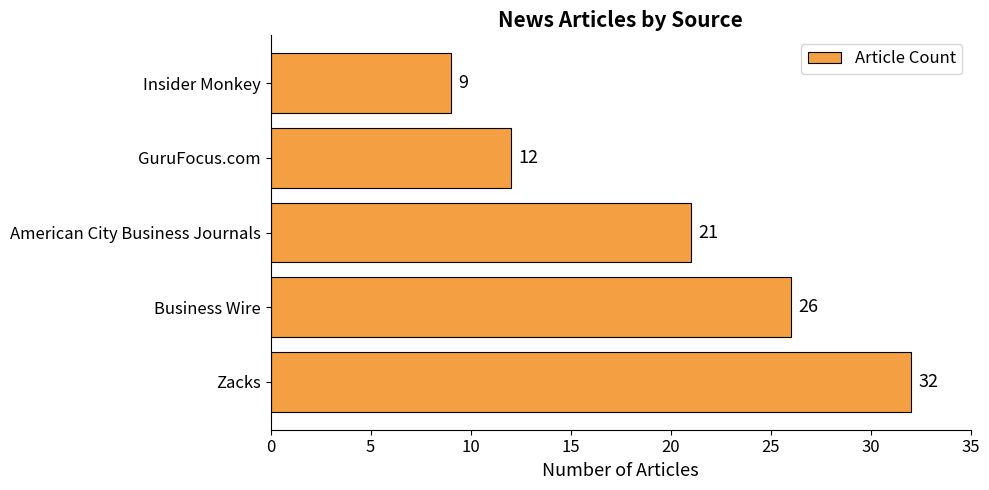

Does the chart contain any negative values?

No